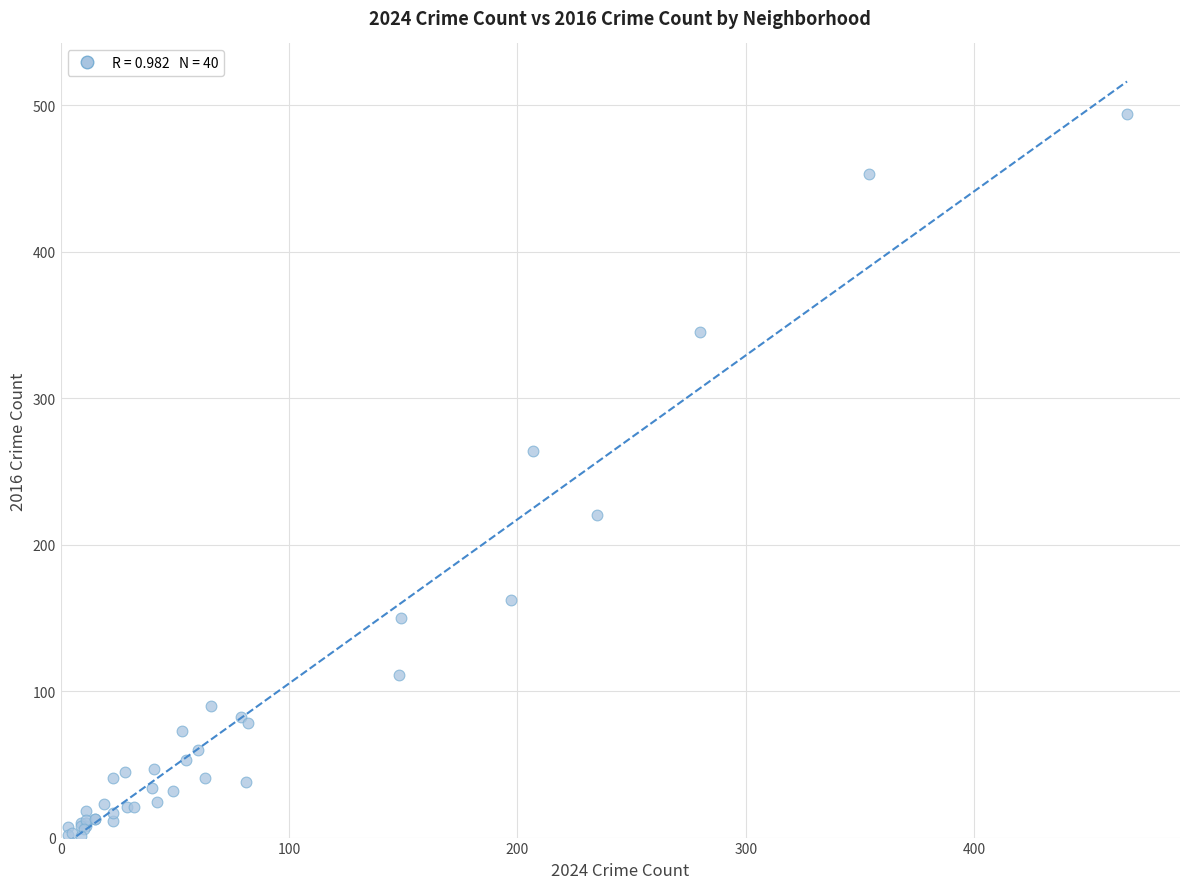

What Y value in the scatter plot is closest to 247?

264